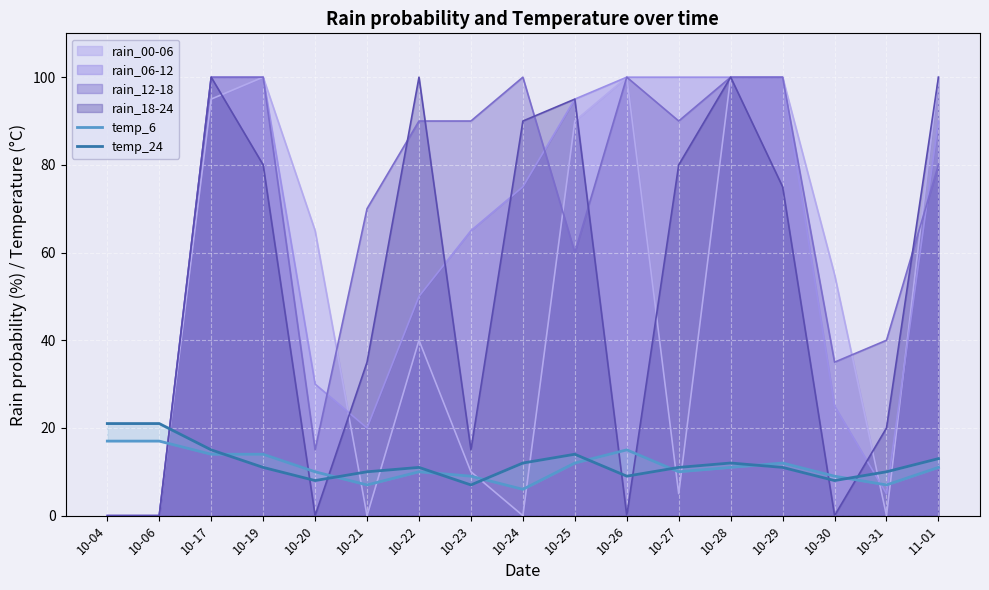

Is it true that rain_18-24 equals 100 at 10-17?

True